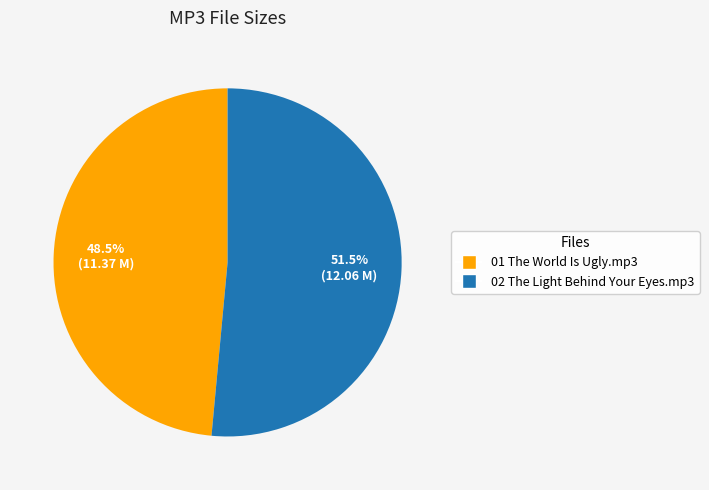

What is the smallest slice in the pie chart?

01 The World Is Ugly.mp3